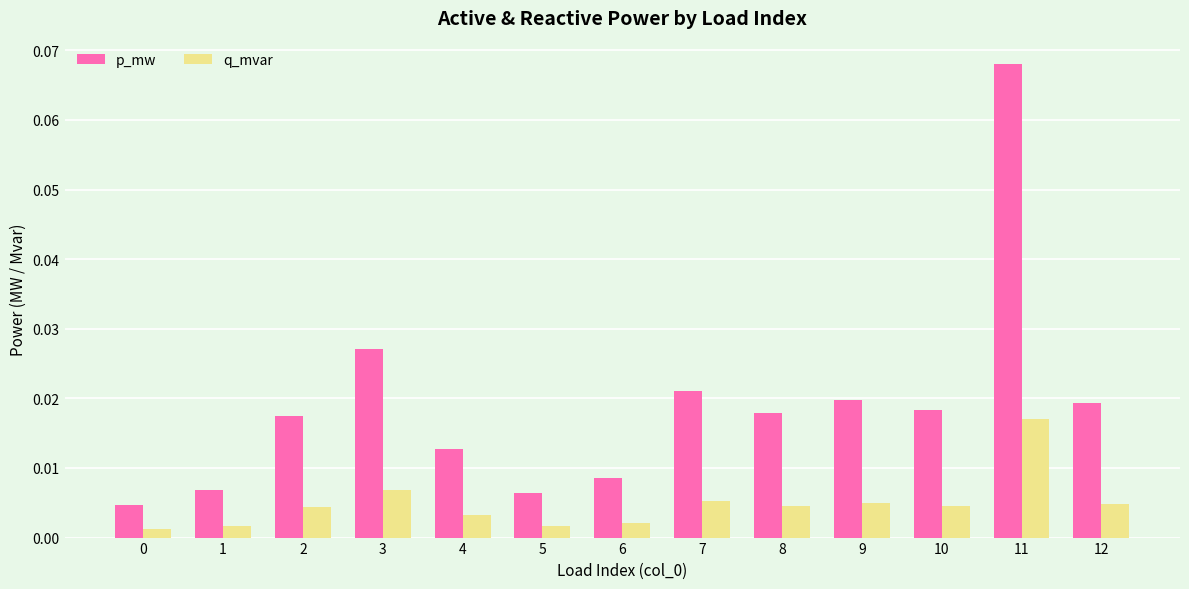

Between 11 and 12, which series saw the biggest shift?

p_mw